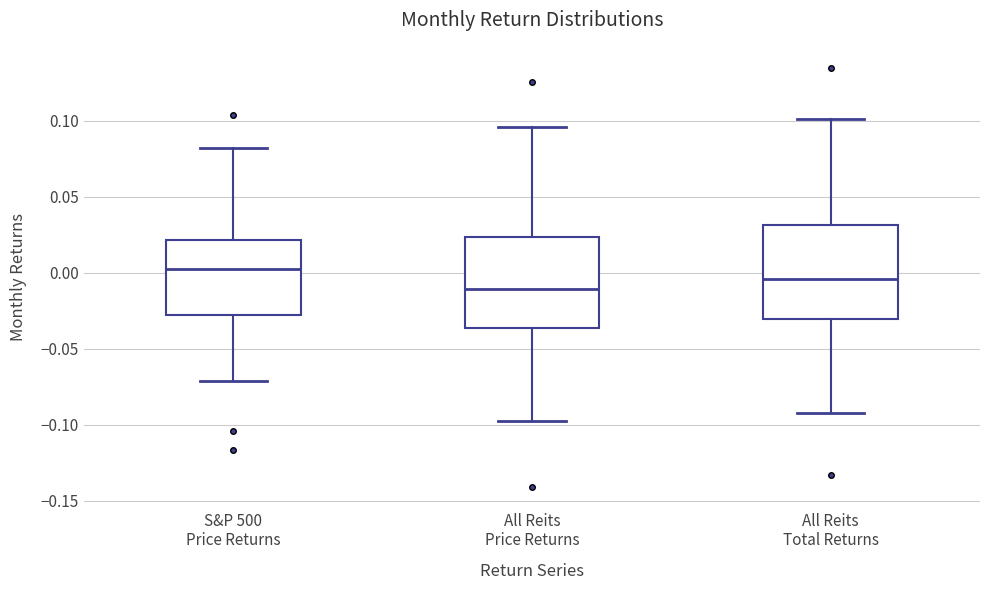

Where does the lower whisker of the box for S&P 500 Price Returns end on the y-axis? The values are not printed on the chart, so give them approximately, as read against the axis.

-0.070